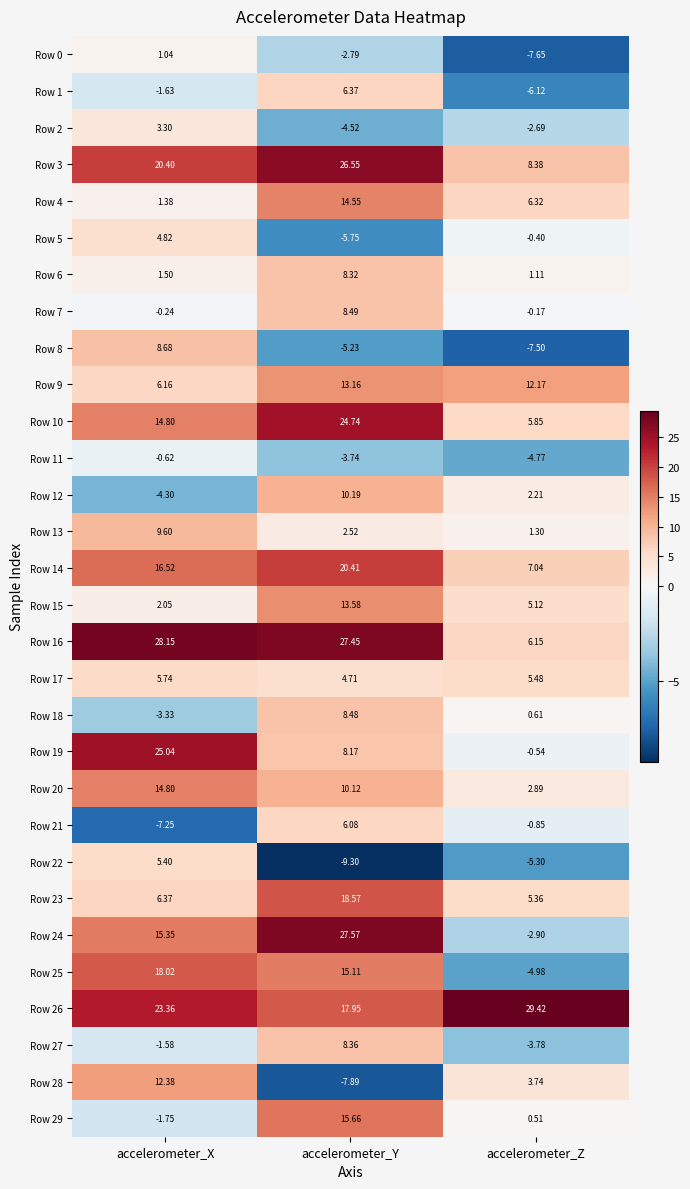

At which category does the chart reach its peak across all series?

accelerometer_Z